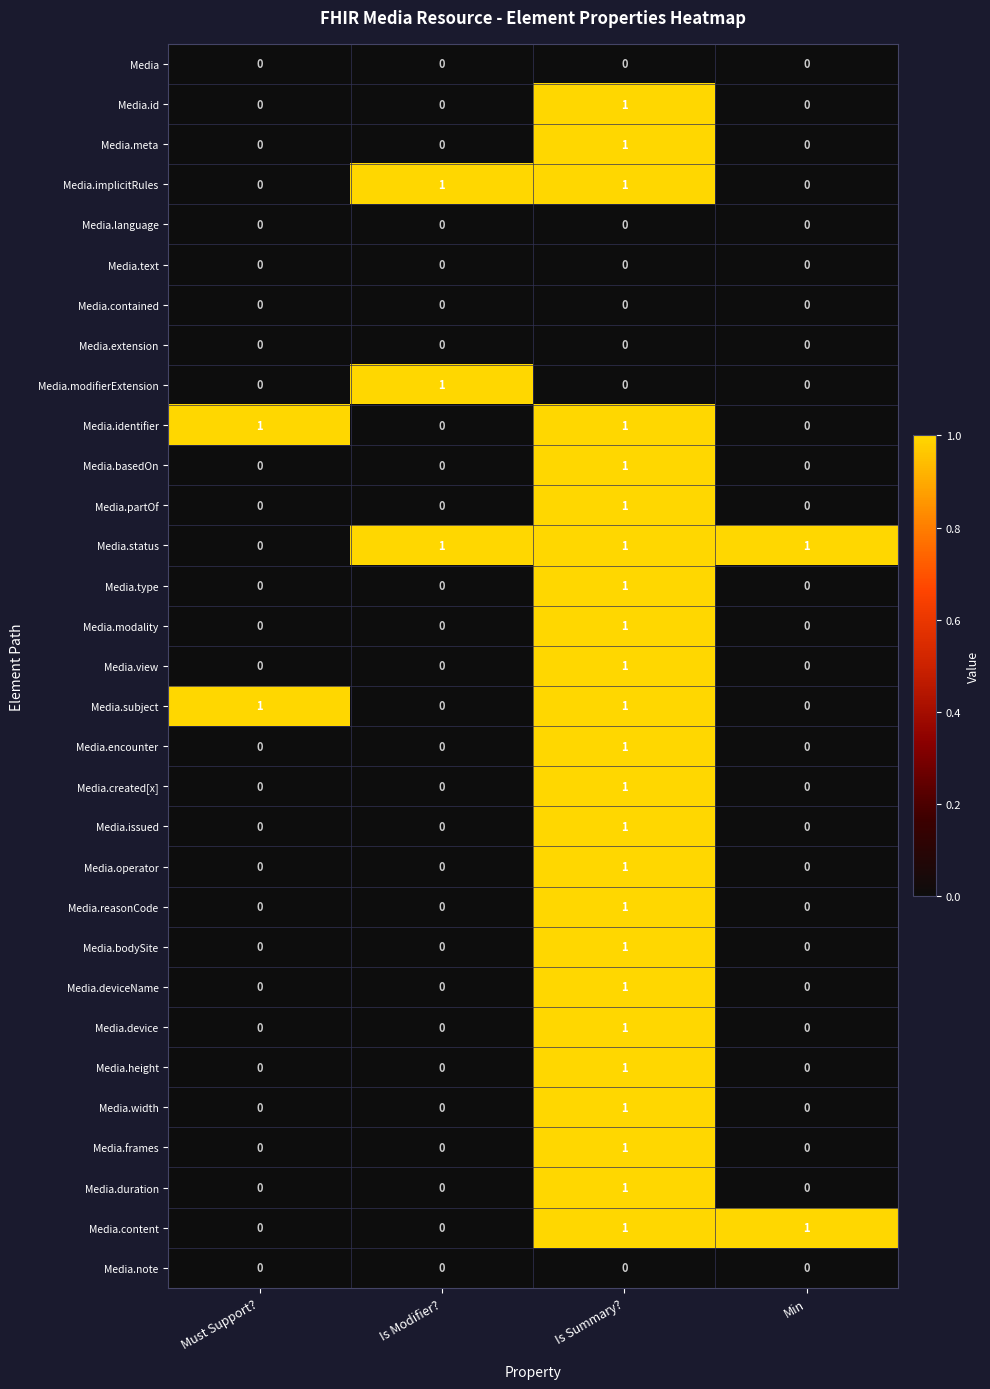

True or false: Media.encounter has a value of 1 at Must Support?.

False